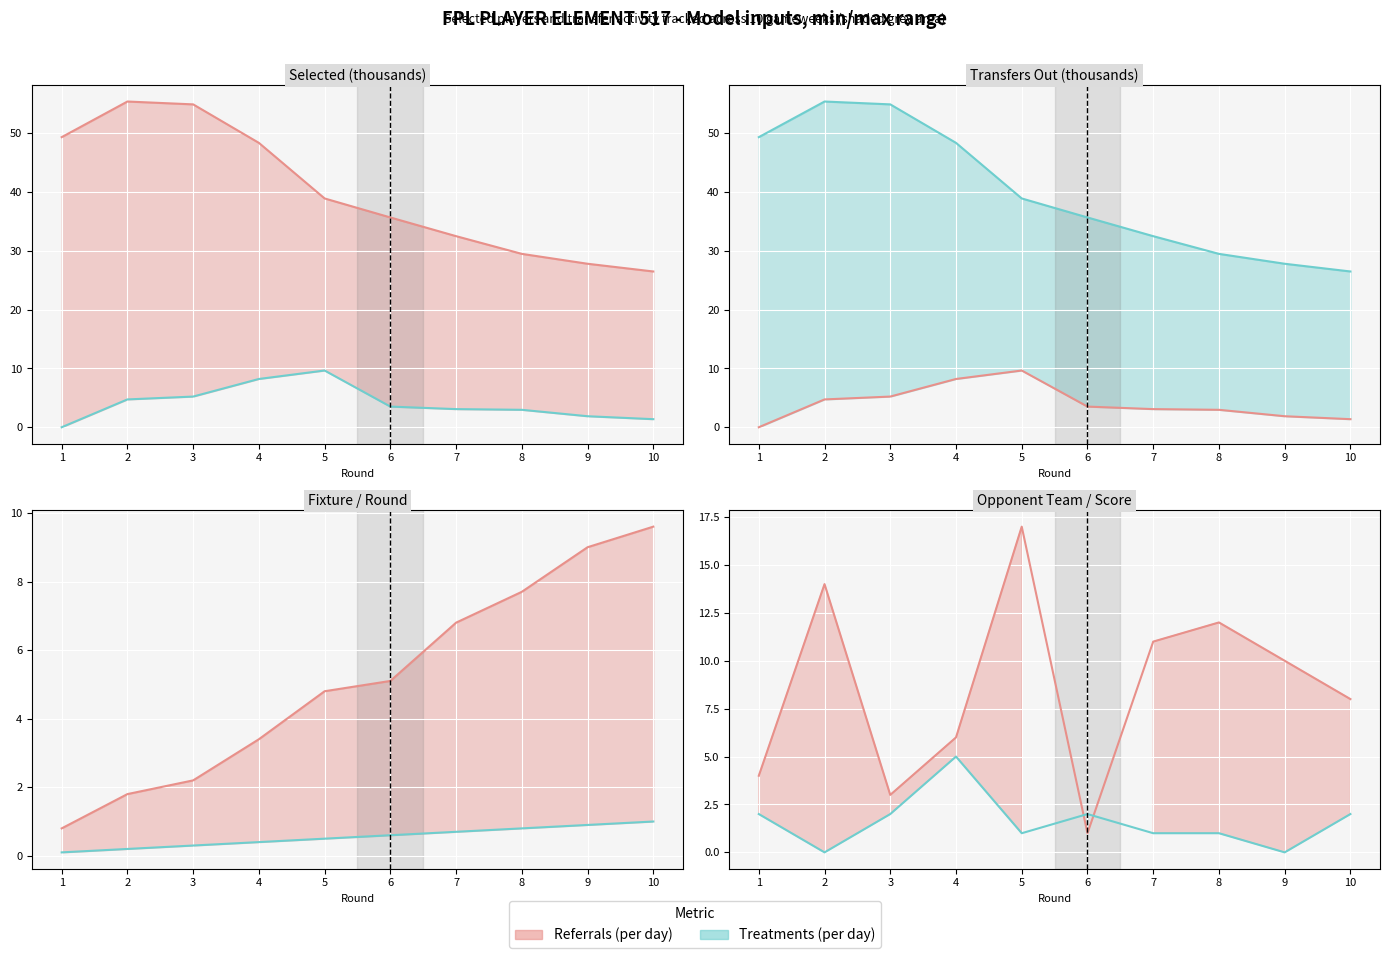

What is the value of the Referrals (per day) point at the 2nd from the left?

14